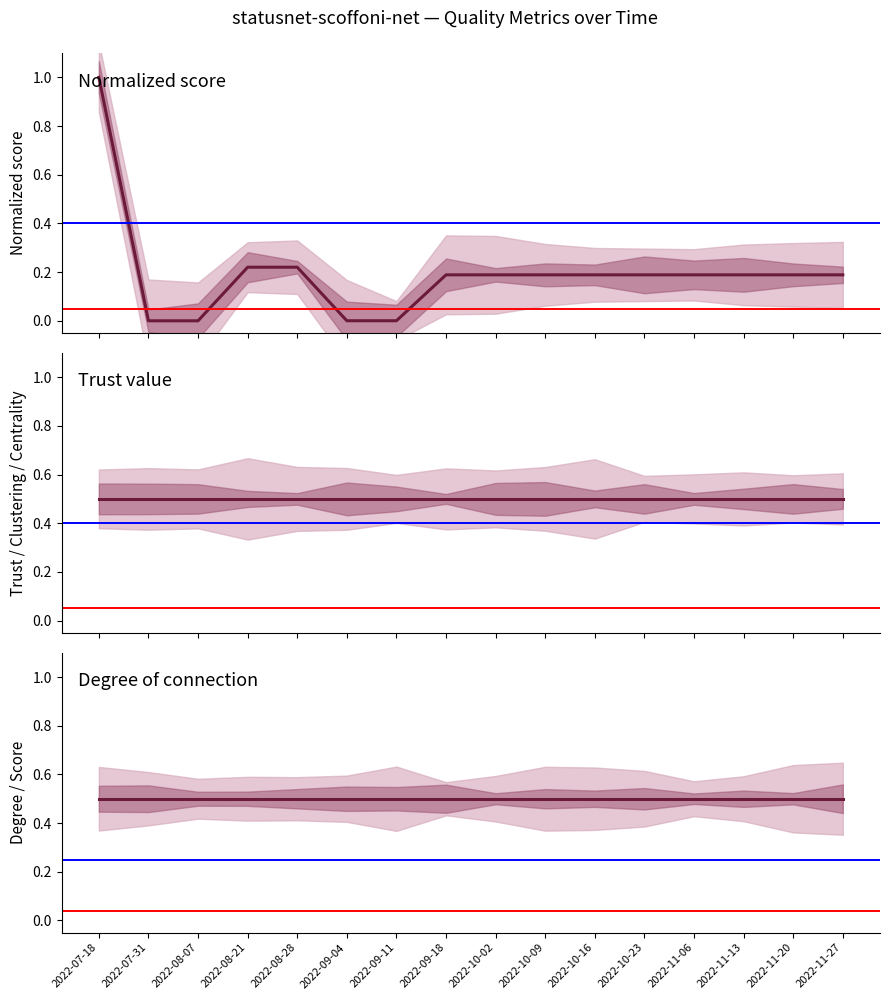

What is the sum of all Trust value values?

8.0